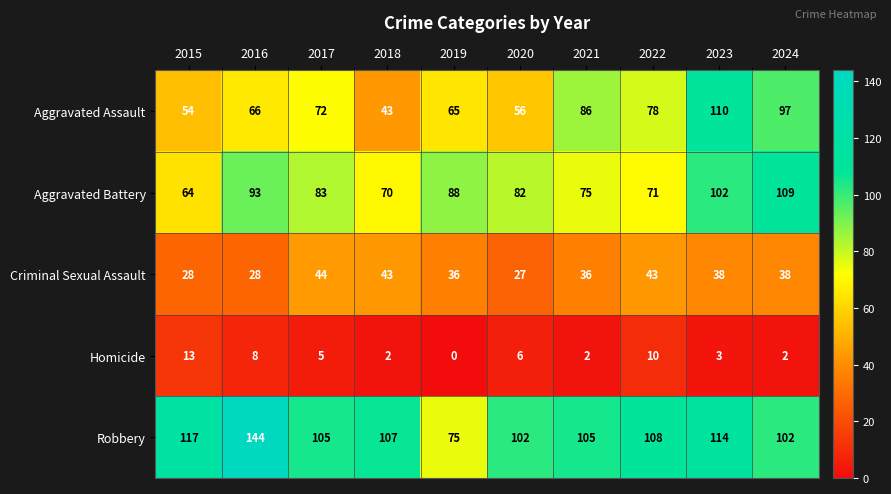

At which label is Homicide closest to 6?

2020